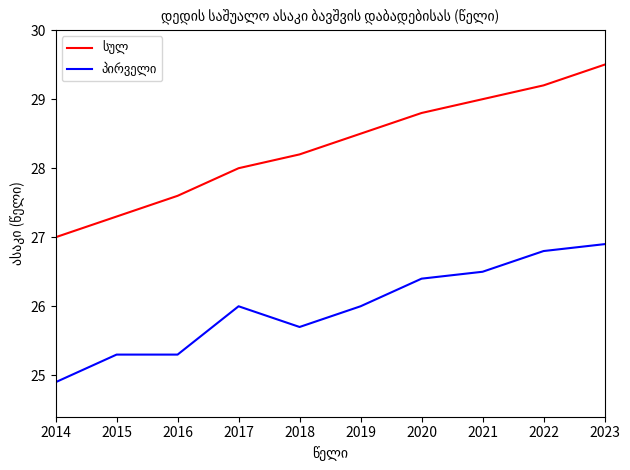

What is the total value across all series at 2023?

56.4